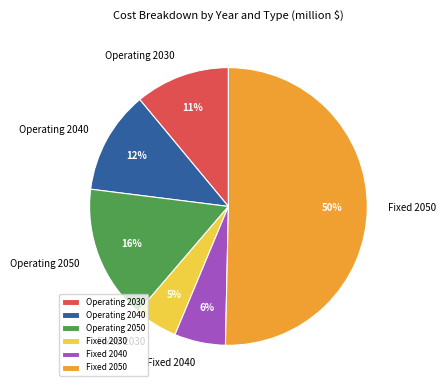

Is it true that Fixed 2050 is 50% of the pie?

True